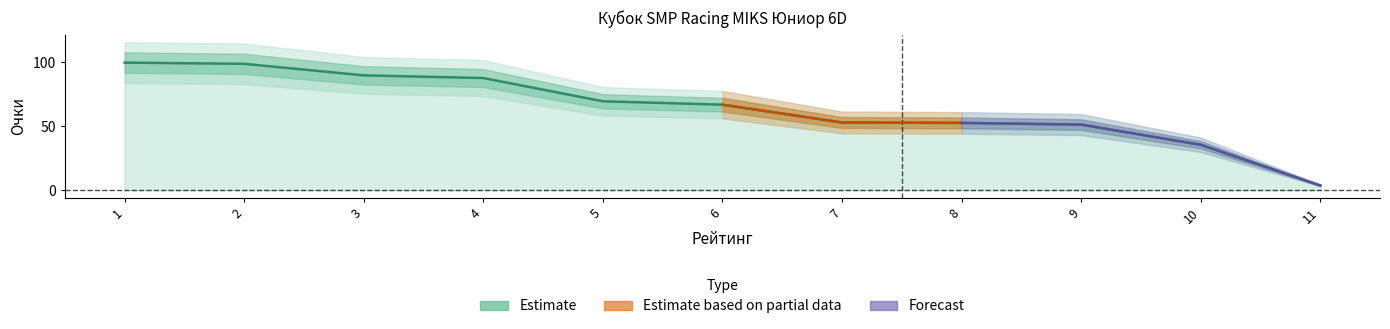

Which has a higher value, 7 or 1?

1